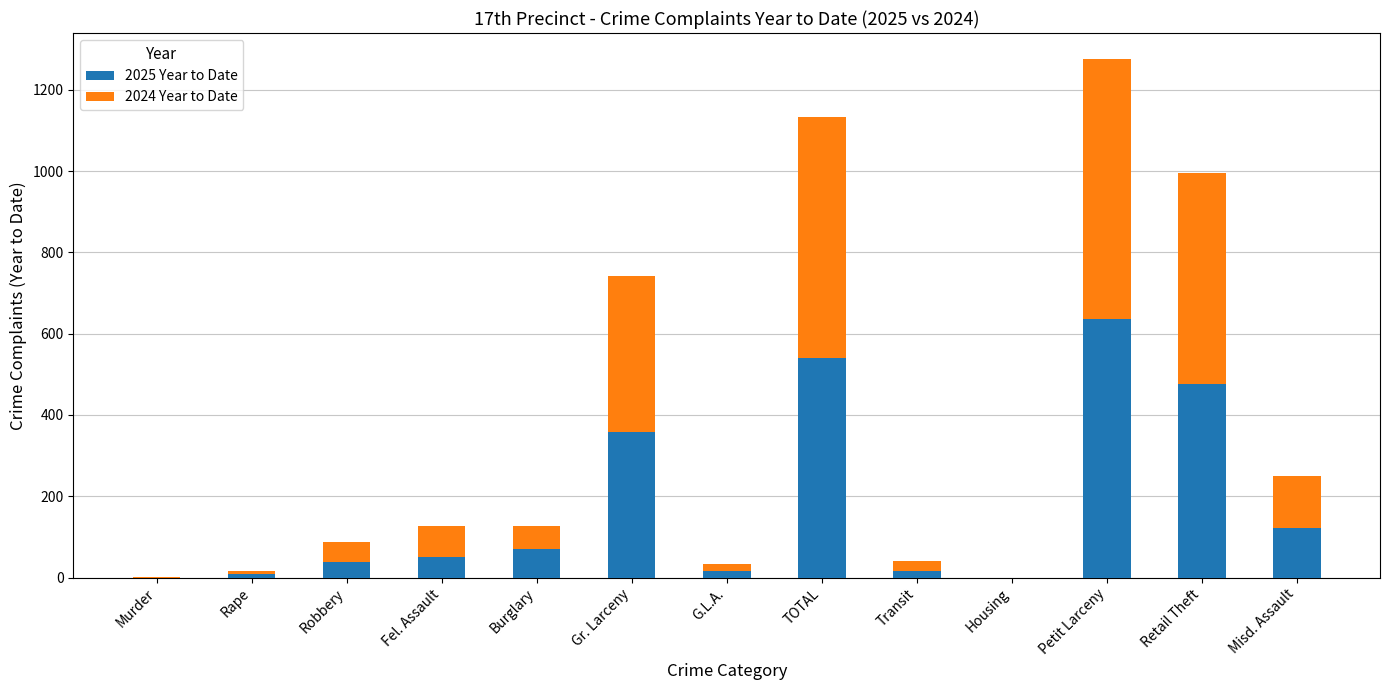

The value of 2025 Year to Date at Retail Theft is 476. True or false?

True